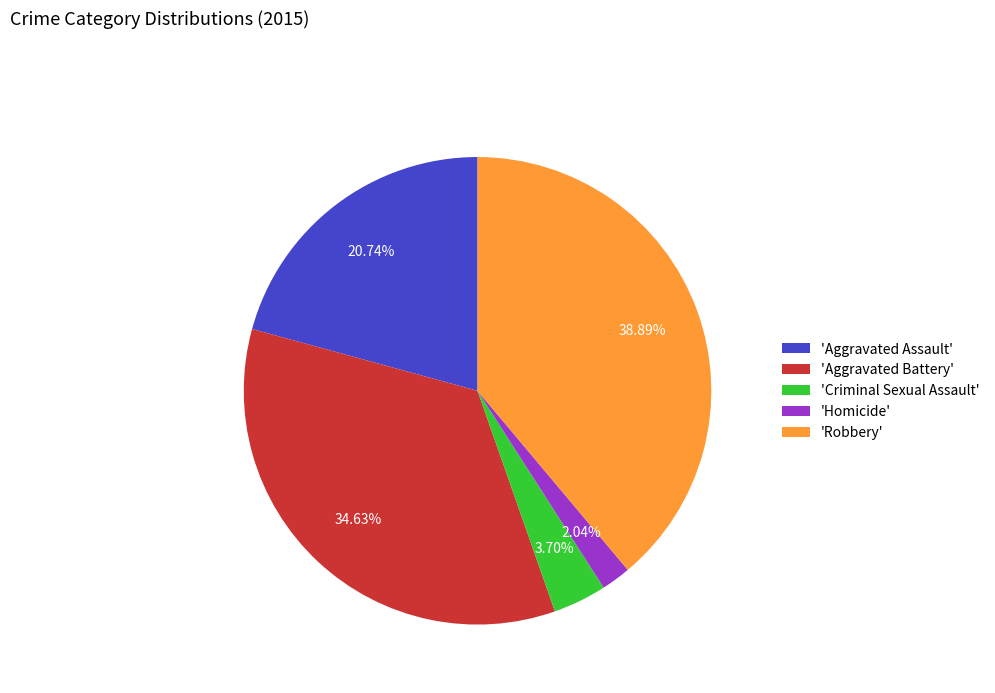

Which category has the biggest portion of the pie?

'Robbery'